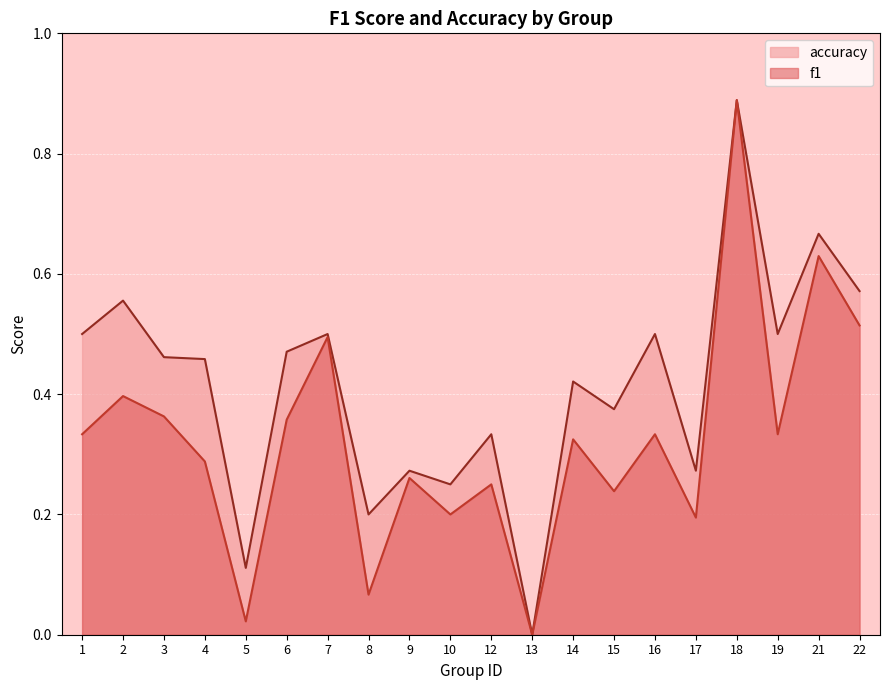

At which label does accuracy reach its peak?

18